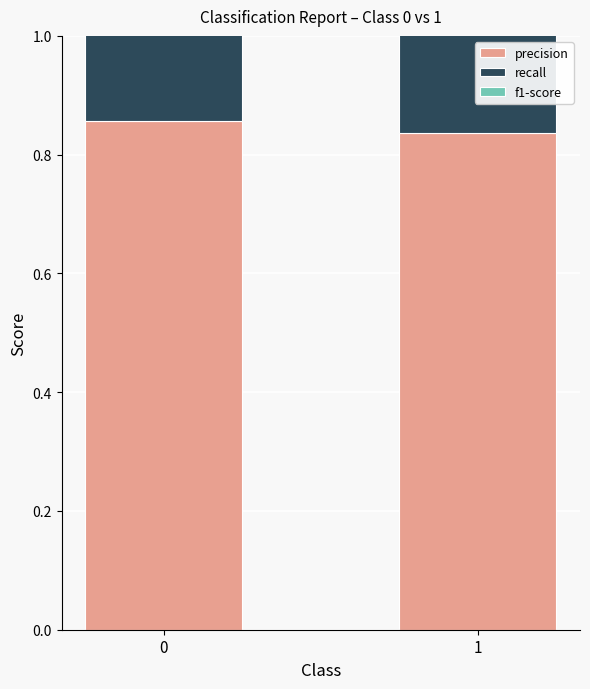

What is the value of the f1-score bar at the 1st from the left?

0.8